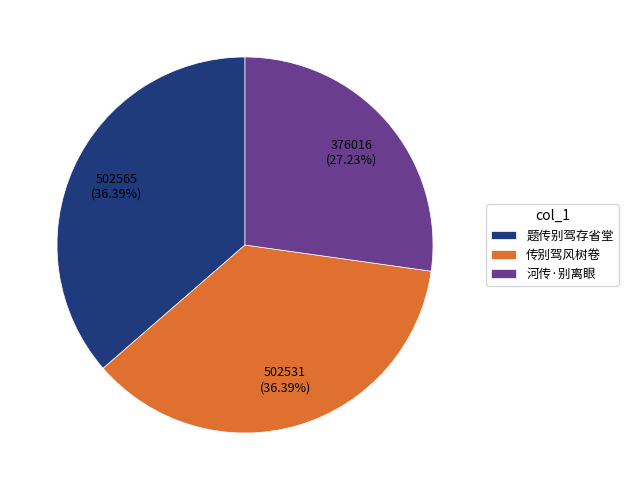

To the nearest percent, what portion does 河传·别离眼 represent?

27%